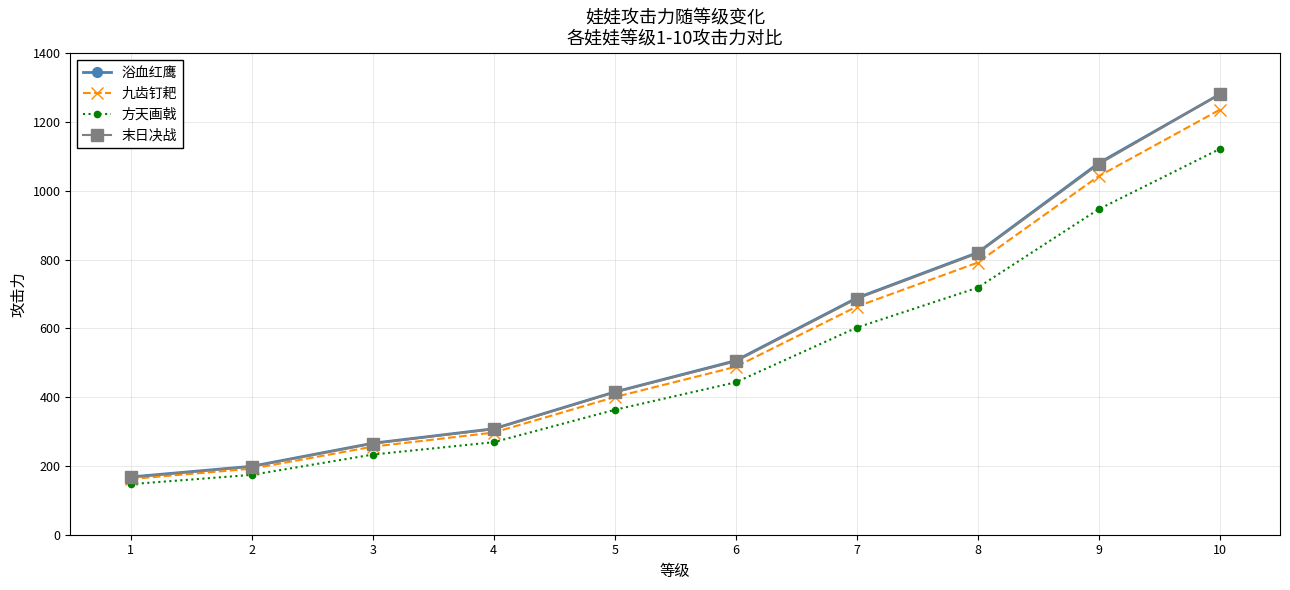

True or false: 方天画戟 and 九齿钉耙 cross at least once.

False